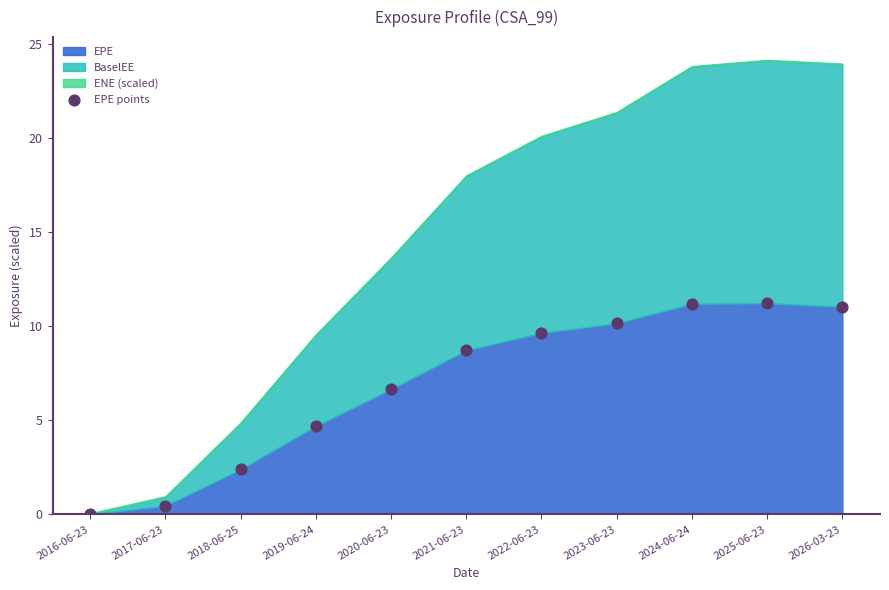

What Y value in the scatter plot is closest to 5?

4.7